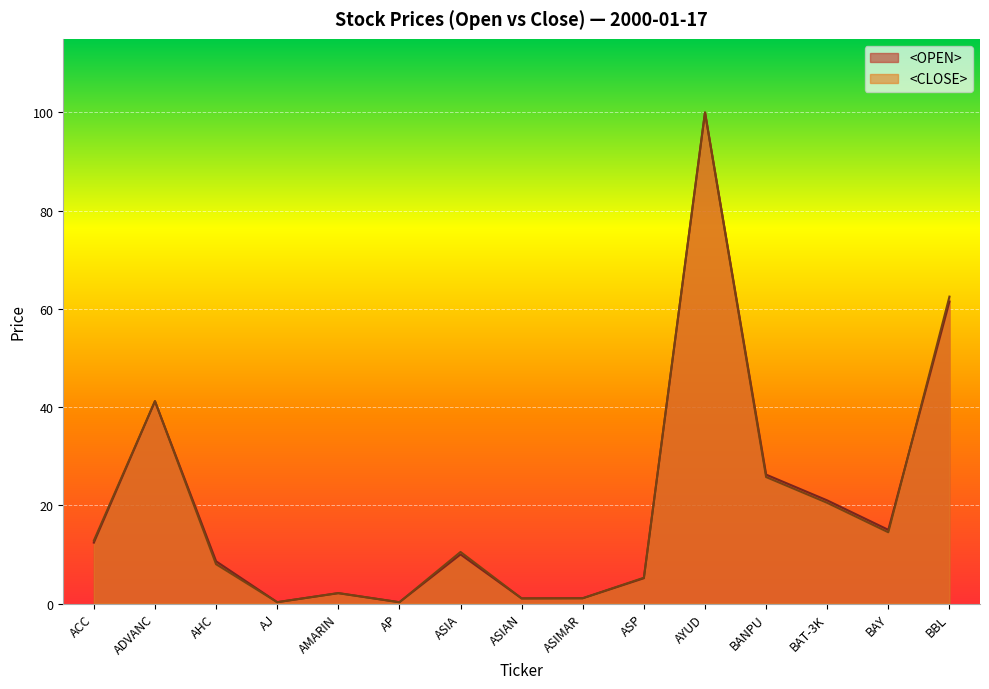

At which category does <OPEN> reach its first local valley?

AJ